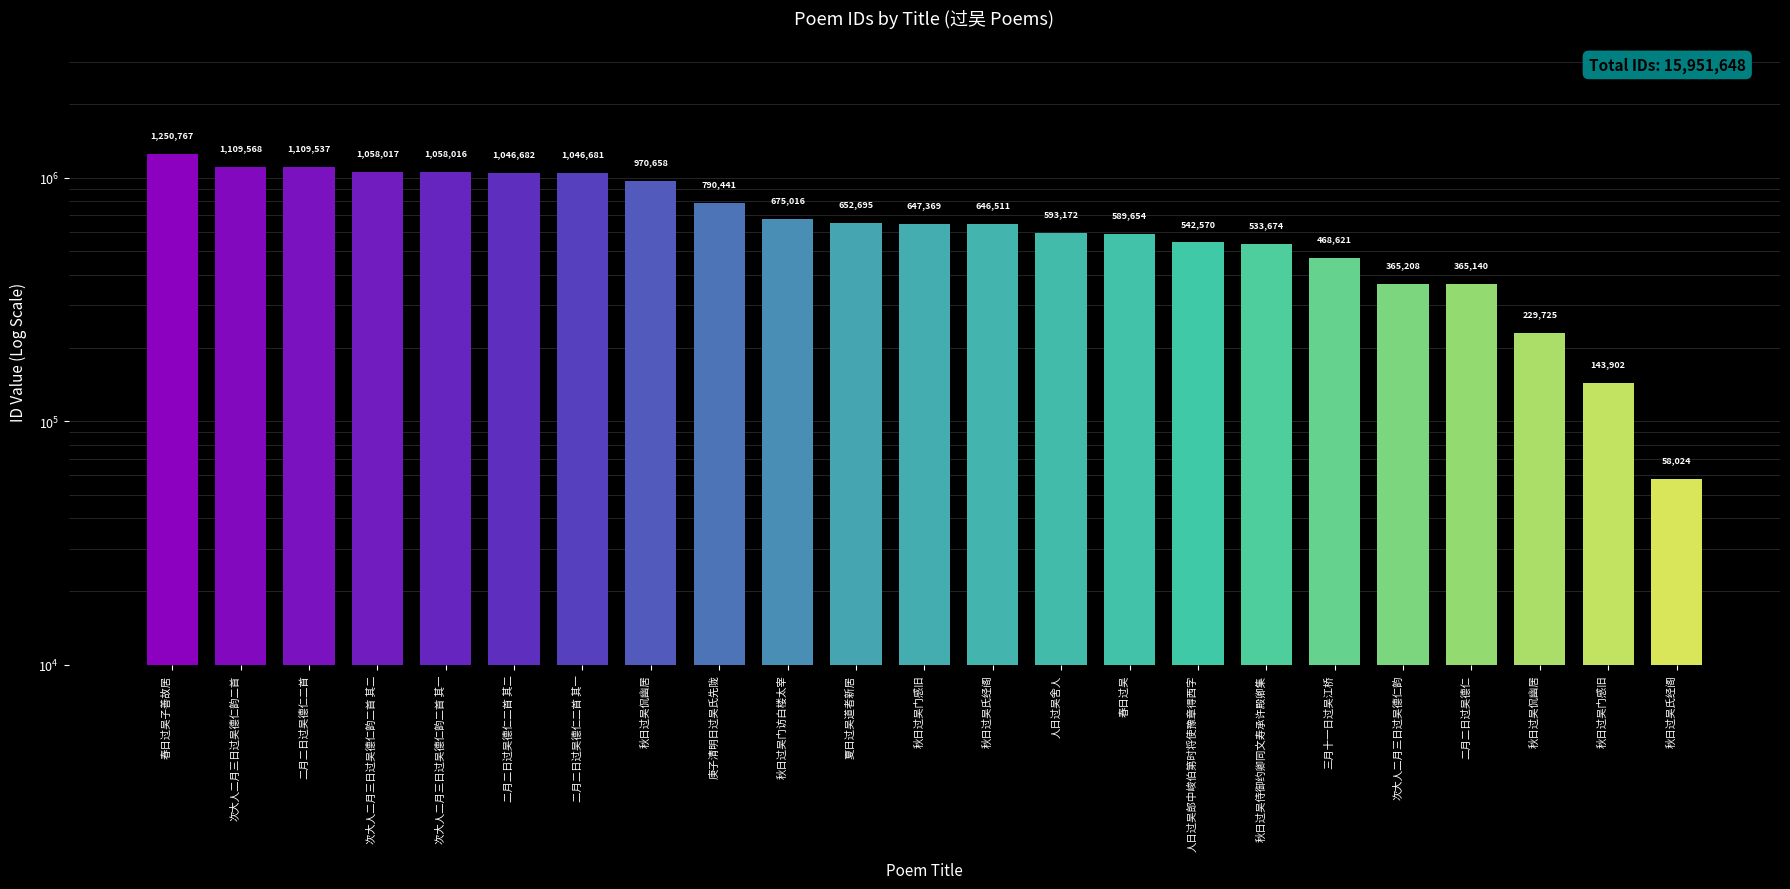

True or false: the data shows 1058016 at 次大人二月三日过吴德仁韵二首 其一.

True